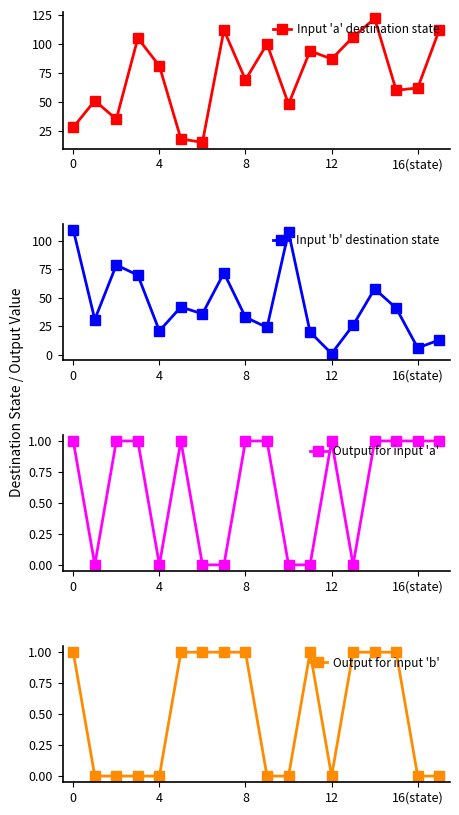

True or false: Output for input 'b' and Input 'a' destination state cross at least once.

False